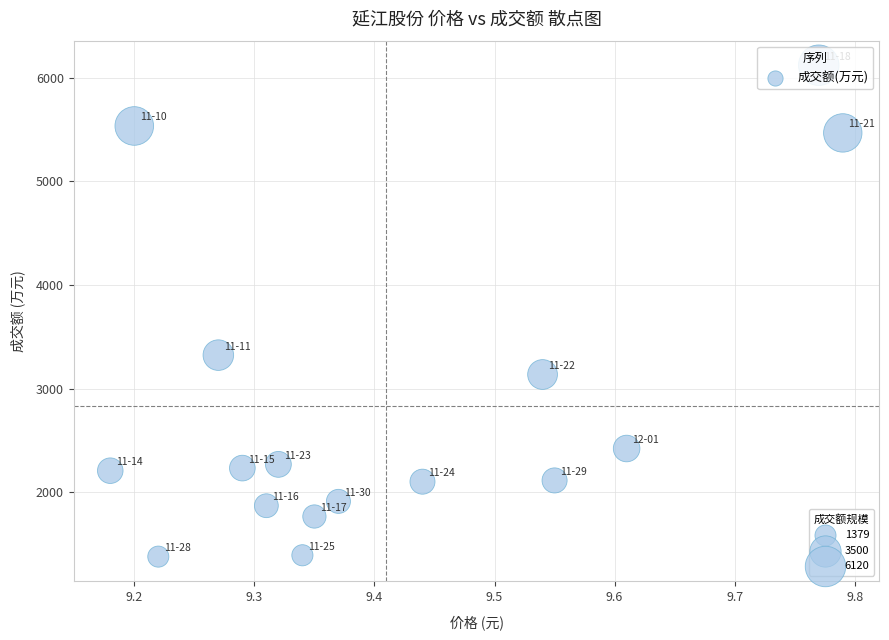

What is the range of Y values (max minus min)?

4741